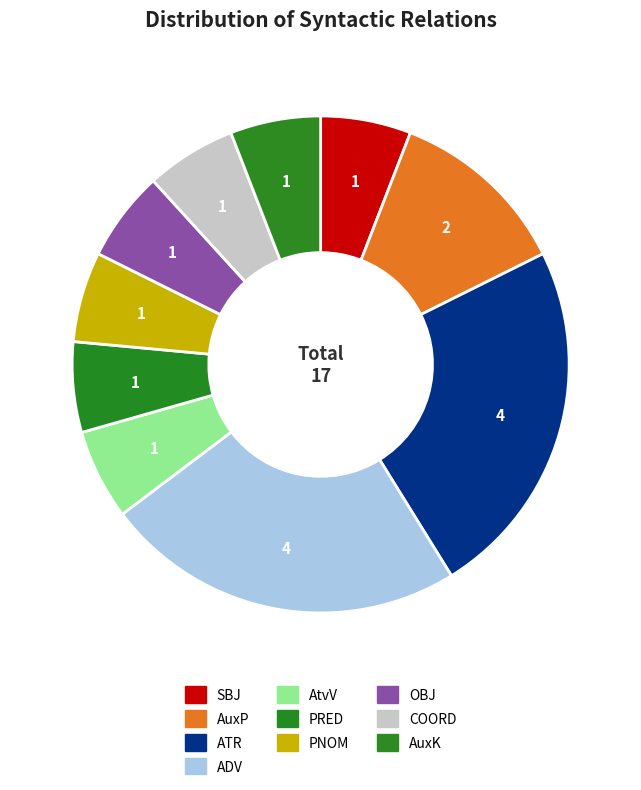

Is it true that PNOM is 6% of the pie?

True